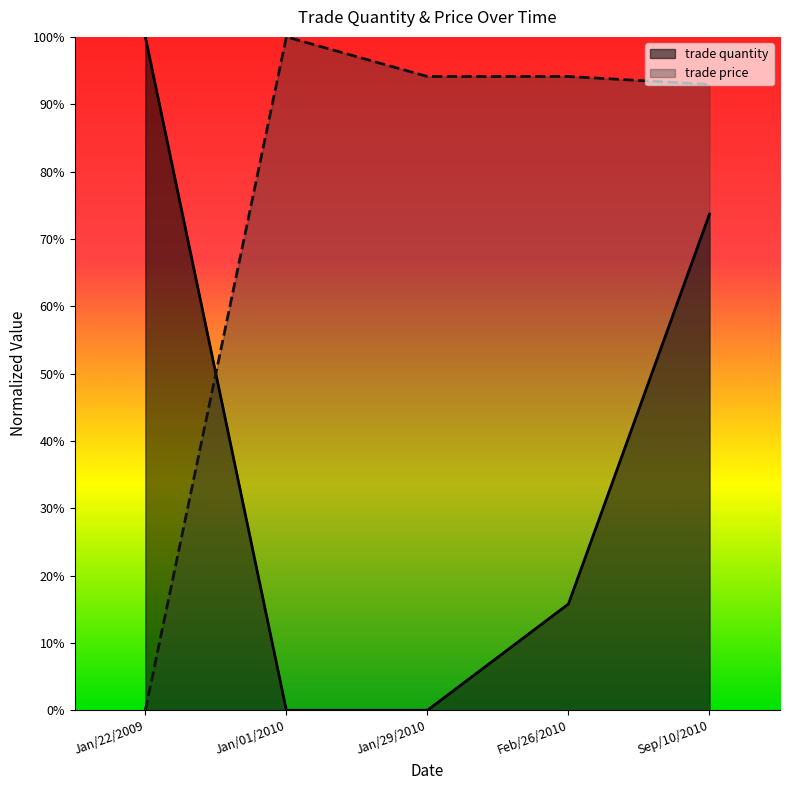

Reading left to right, extract all data points from this chart.

trade quantity: Jan/22/2009=100.0	Jan/01/2010=0.0	Jan/29/2010=0.0	Feb/26/2010=15.8	Sep/10/2010=73.7
trade price: Jan/22/2009=0.0	Jan/01/2010=100.0	Jan/29/2010=94.1	Feb/26/2010=94.1	Sep/10/2010=92.9